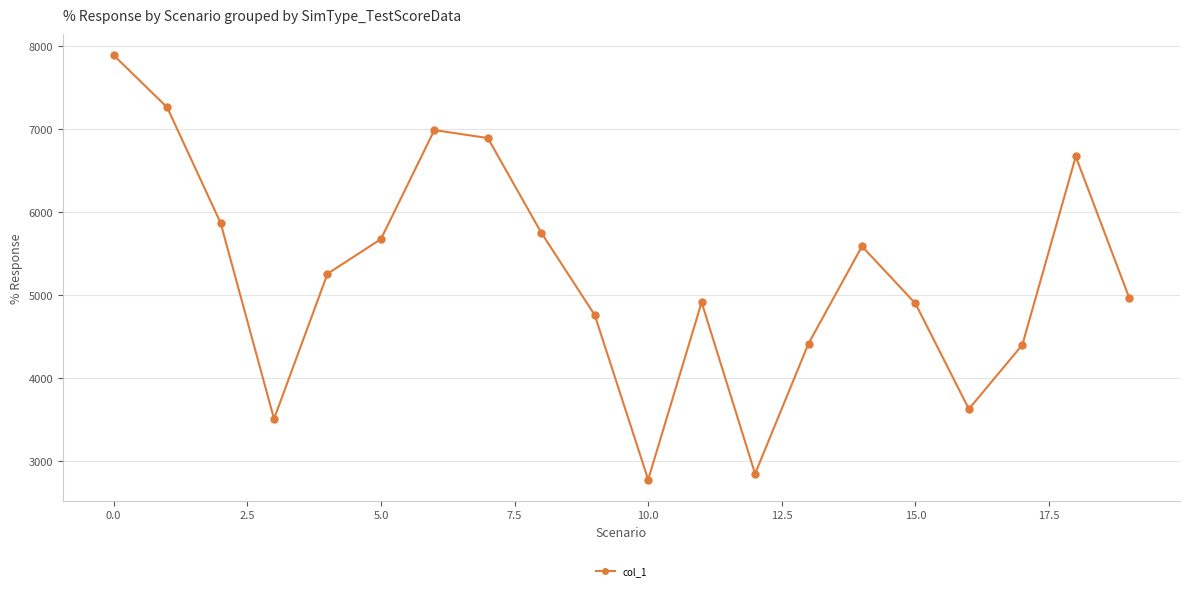

How many interior local peaks (higher than both neighbors) does the data have?

4